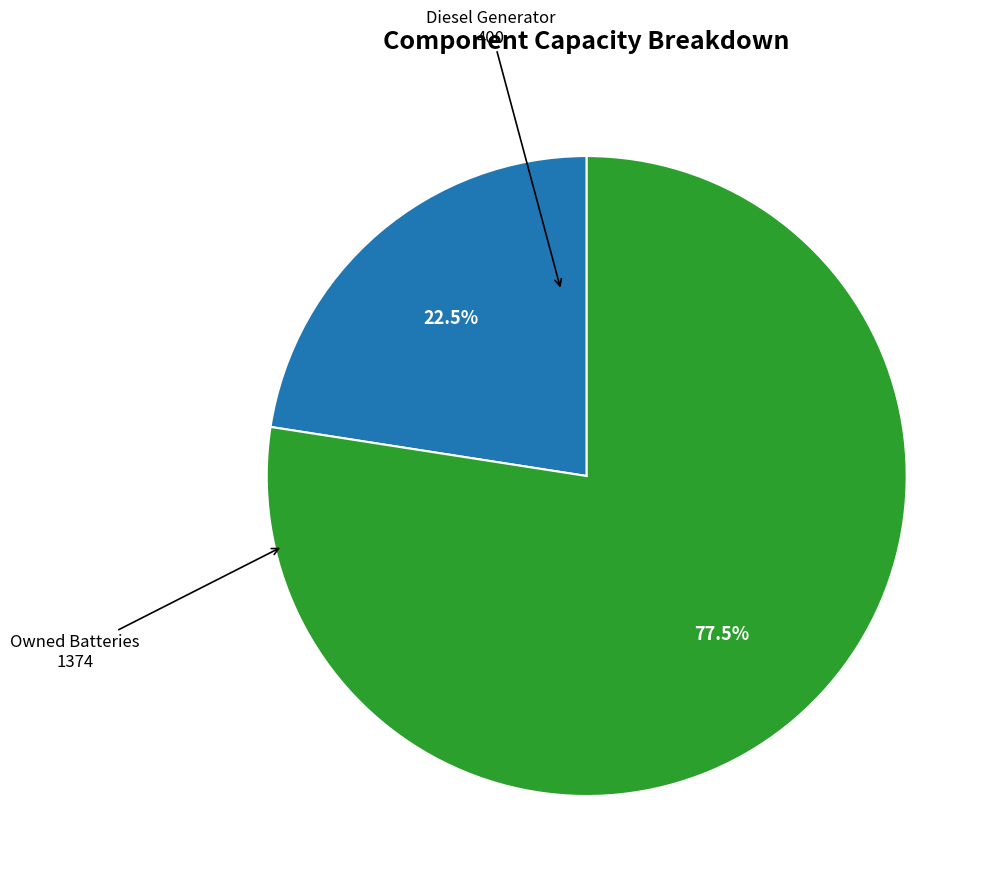

Is there any slice that represents more than half of the pie?

Yes